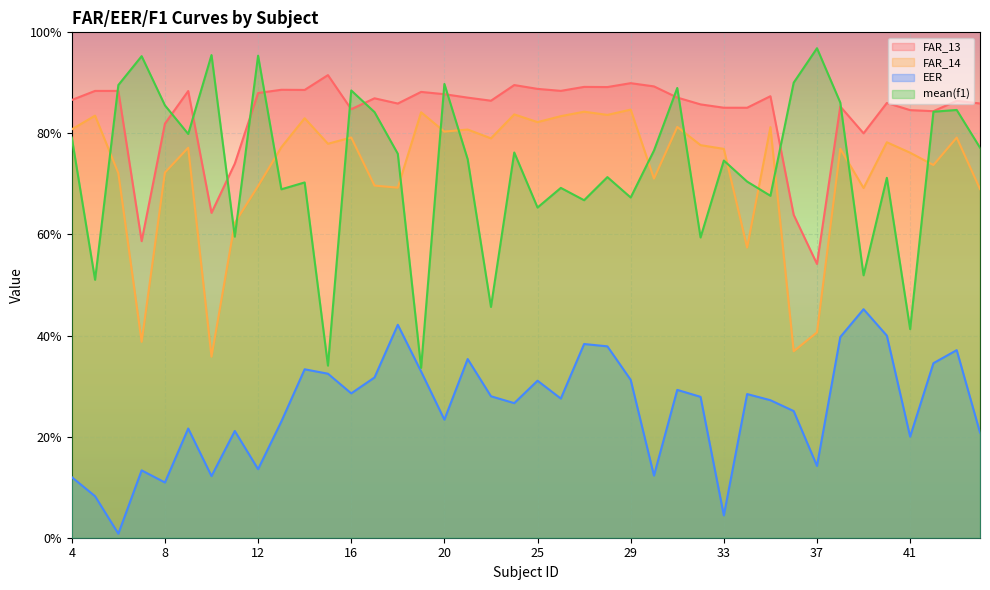

Reading left to right, list all the values displayed in this chart.

FAR_13: 4=0.9	5=0.9	6=0.9	7=0.6	8=0.8	9=0.9	10=0.6	11=0.7	12=0.9	13=0.9	14=0.9	15=0.9	16=0.8	17=0.9	18=0.9	19=0.9	20=0.9	21=0.9	22=0.9	24=0.9	25=0.9	26=0.9	27=0.9	28=0.9	29=0.9	30=0.9	31=0.9	32=0.9	33=0.9	34=0.9	35=0.9	36=0.6	37=0.5	38=0.9	39=0.8	40=0.9	41=0.8	42=0.8	43=0.9	44=0.9
FAR_14: 4=0.8	5=0.8	6=0.7	7=0.4	8=0.7	9=0.8	10=0.4	11=0.6	12=0.7	13=0.8	14=0.8	15=0.8	16=0.8	17=0.7	18=0.7	19=0.8	20=0.8	21=0.8	22=0.8	24=0.8	25=0.8	26=0.8	27=0.8	28=0.8	29=0.8	30=0.7	31=0.8	32=0.8	33=0.8	34=0.6	35=0.8	36=0.4	37=0.4	38=0.8	39=0.7	40=0.8	41=0.8	42=0.7	43=0.8	44=0.7
EER: 4=0.1	5=0.1	6=0.0	7=0.1	8=0.1	9=0.2	10=0.1	11=0.2	12=0.1	13=0.2	14=0.3	15=0.3	16=0.3	17=0.3	18=0.4	19=0.3	20=0.2	21=0.4	22=0.3	24=0.3	25=0.3	26=0.3	27=0.4	28=0.4	29=0.3	30=0.1	31=0.3	32=0.3	33=0.0	34=0.3	35=0.3	36=0.3	37=0.1	38=0.4	39=0.5	40=0.4	41=0.2	42=0.3	43=0.4	44=0.2
mean(f1): 4=0.8	5=0.5	6=0.9	7=1.0	8=0.9	9=0.8	10=1.0	11=0.6	12=1.0	13=0.7	14=0.7	15=0.3	16=0.9	17=0.8	18=0.8	19=0.3	20=0.9	21=0.7	22=0.5	24=0.8	25=0.7	26=0.7	27=0.7	28=0.7	29=0.7	30=0.8	31=0.9	32=0.6	33=0.7	34=0.7	35=0.7	36=0.9	37=1.0	38=0.9	39=0.5	40=0.7	41=0.4	42=0.8	43=0.8	44=0.8